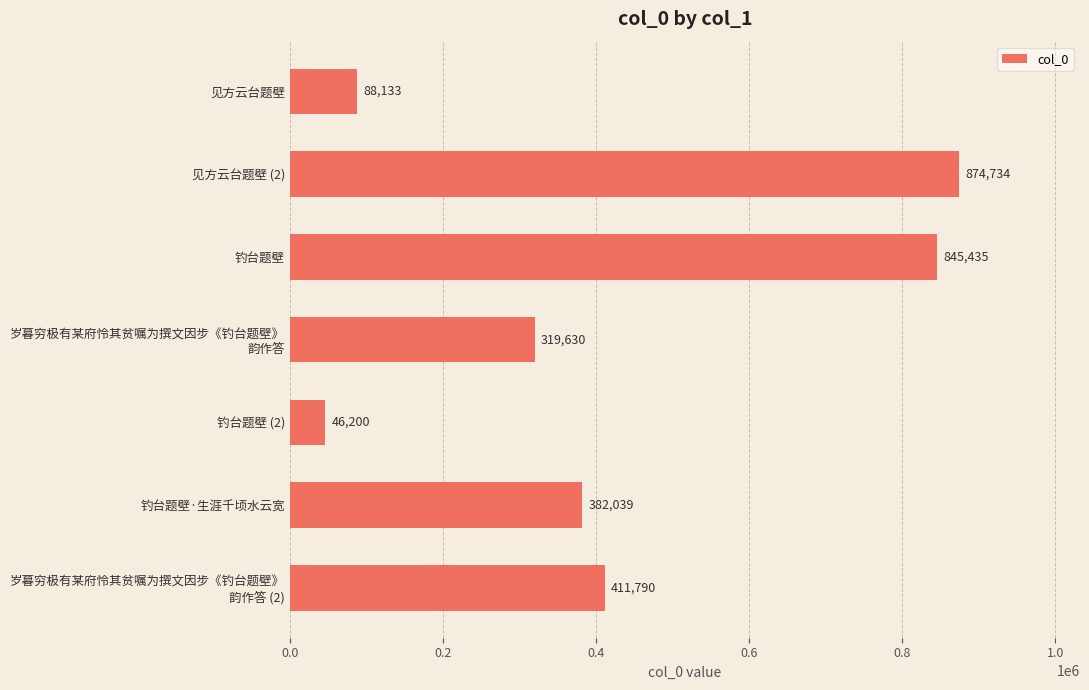

Are the bars grouped side by side (vs. stacked)?

No